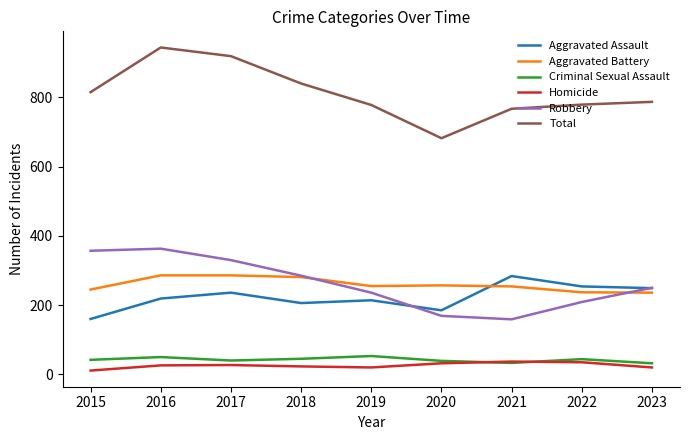

What is the spread (max minus min) of values at 2021?

734